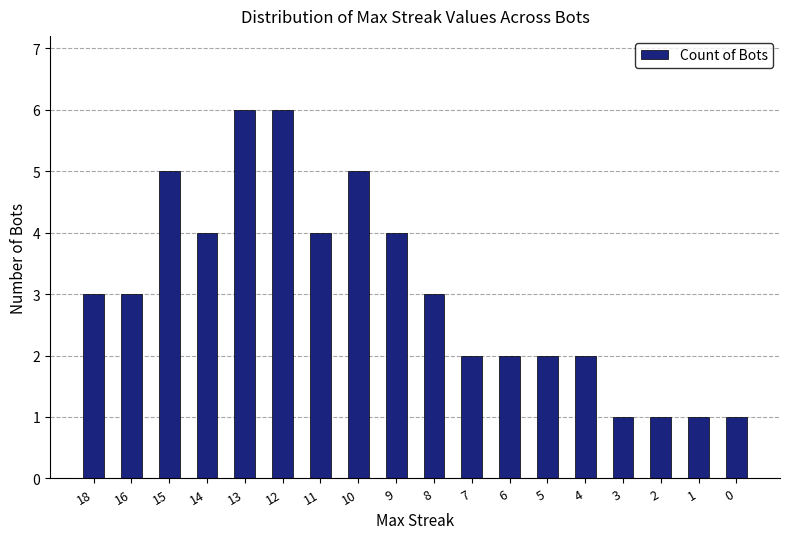

What is the value of the 4th bar from the left?

4